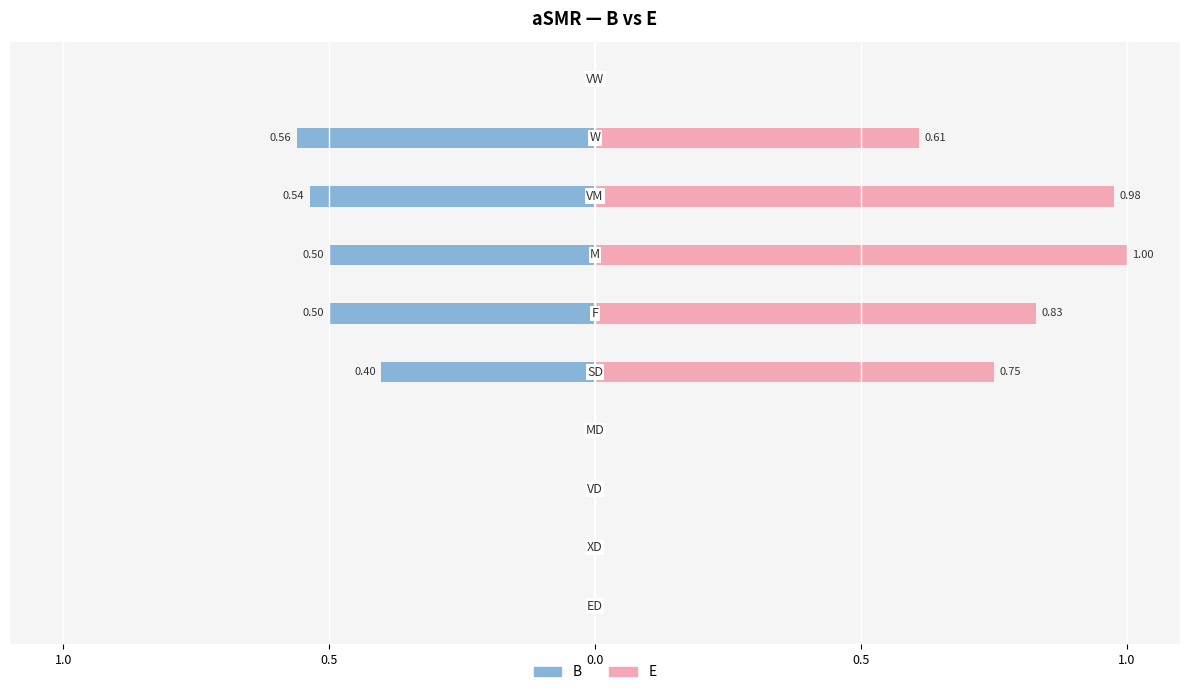

How many groups of bars are there?

10